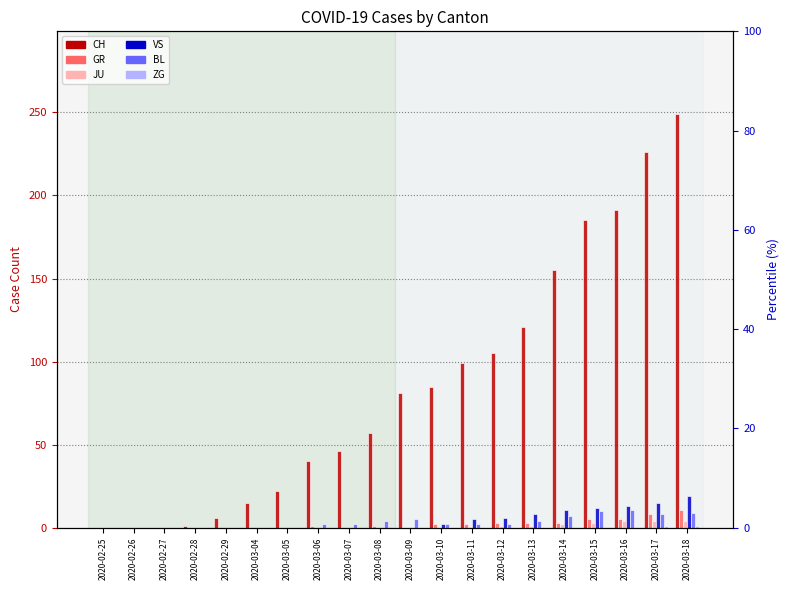

Reading left to right, extract all data points from this chart.

CH: 0	0	0	1	6	15	22	40	46	57	81	85	99	105	121	155	185	191	226	249
GR: 0	0	0	0	0	0	0	1	0	1	0	2	2	3	3	3	5	5	8	11
JU: 0	0	0	0	0	0	0	0	0	0	0	0	0	1	1	2	3	4	4	4
VS: 0	0	0	0	0	0	0	0	0	0	0	2	5	6	8	11	12	13	15	19
BL: 0	0	0	0	0	0	0	2	2	4	5	2	2	2	4	7	10	11	8	9
ZG: 0	0	0	0	0	0	0	0	0	0	0	0	0	0	0	0	0	0	1	1